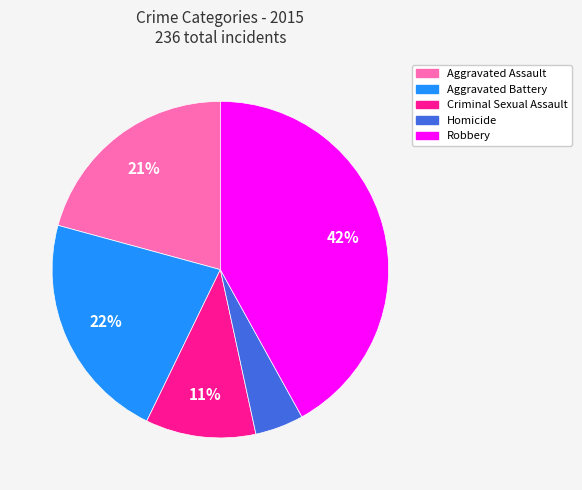

Is the sum of Criminal Sexual Assault and Aggravated Assault greater than half?

No